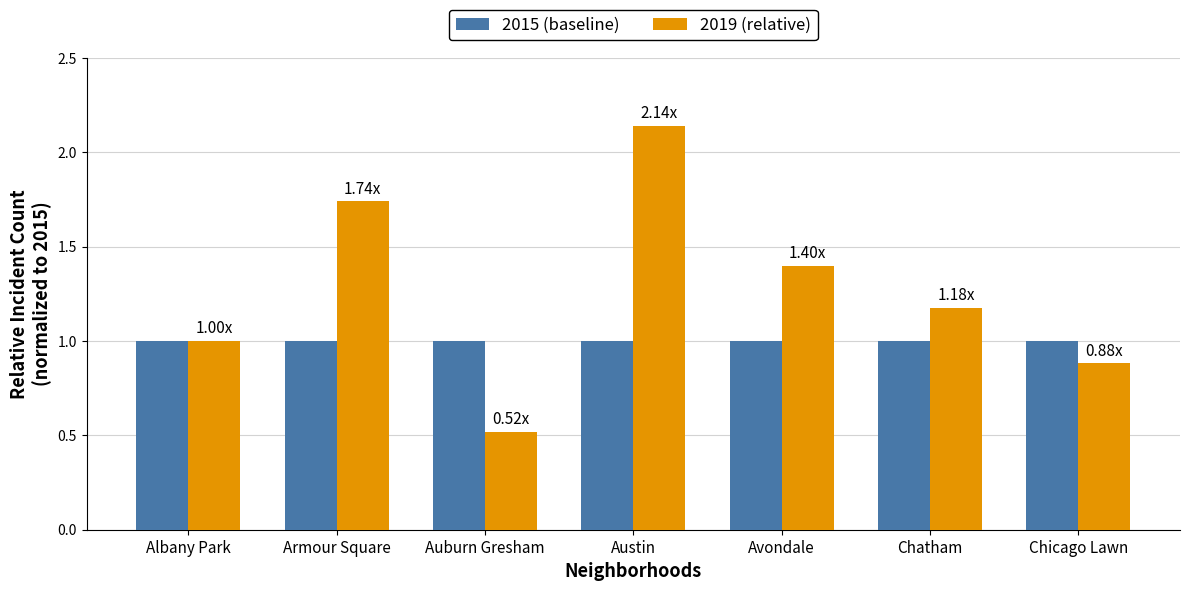

At Chatham, list the series in order from largest to smallest.

2019 (relative), 2015 (baseline)